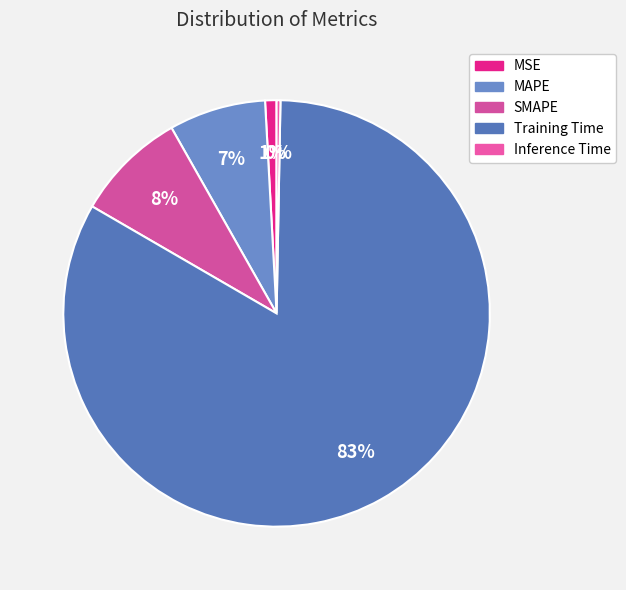

What is the largest slice in the pie chart?

Training Time